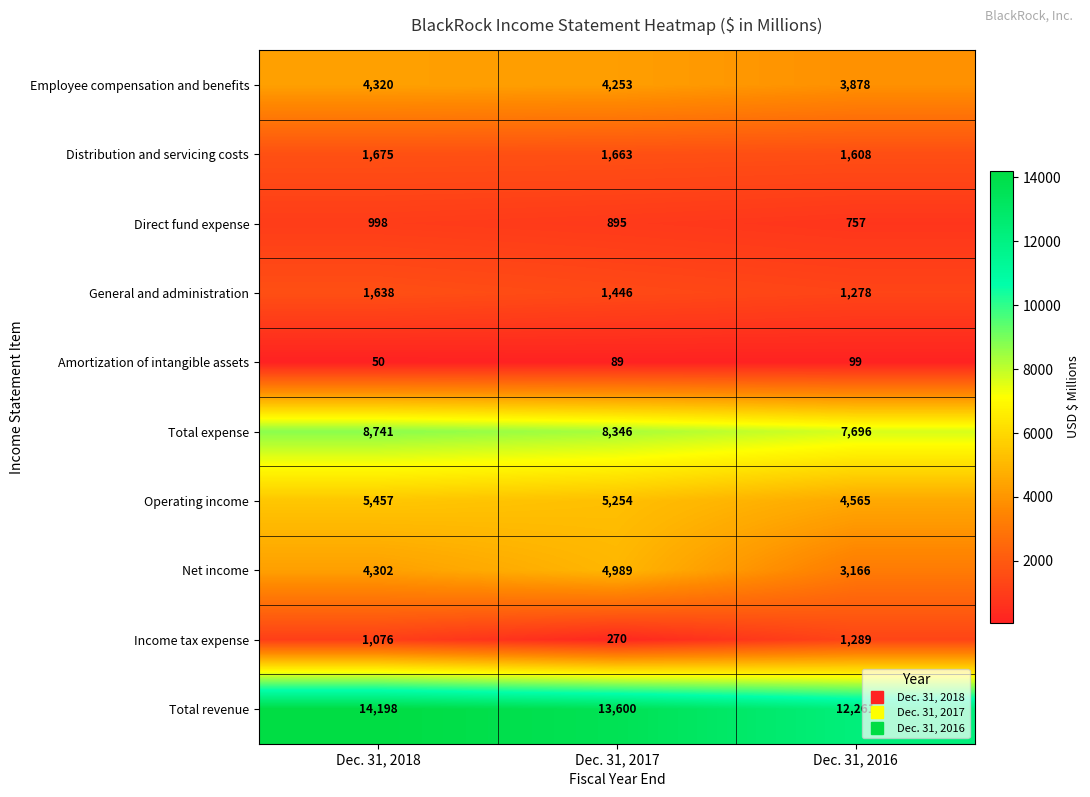

Reading left to right, extract all data points from this chart.

Employee compensation and benefits: 4320	4253	3878
Distribution and servicing costs: 1675	1663	1608
Direct fund expense: 998	895	757
General and administration: 1638	1446	1278
Amortization of intangible assets: 50	89	99
Total expense: 8741	8346	7696
Operating income: 5457	5254	4565
Net income: 4302	4989	3166
Income tax expense: 1076	270	1289
Total revenue: 14198	13600	12261